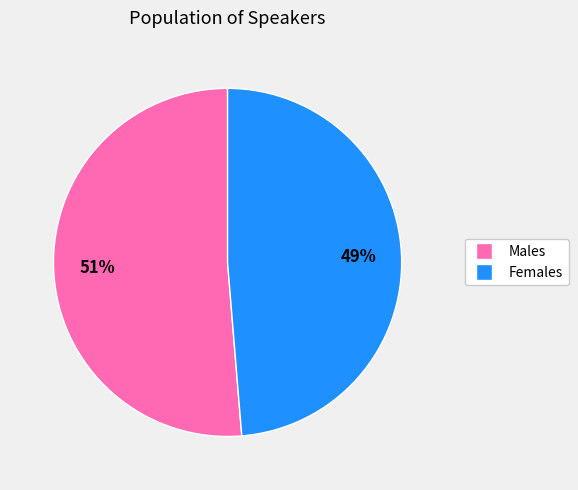

Is there any slice that represents more than half of the pie?

Yes